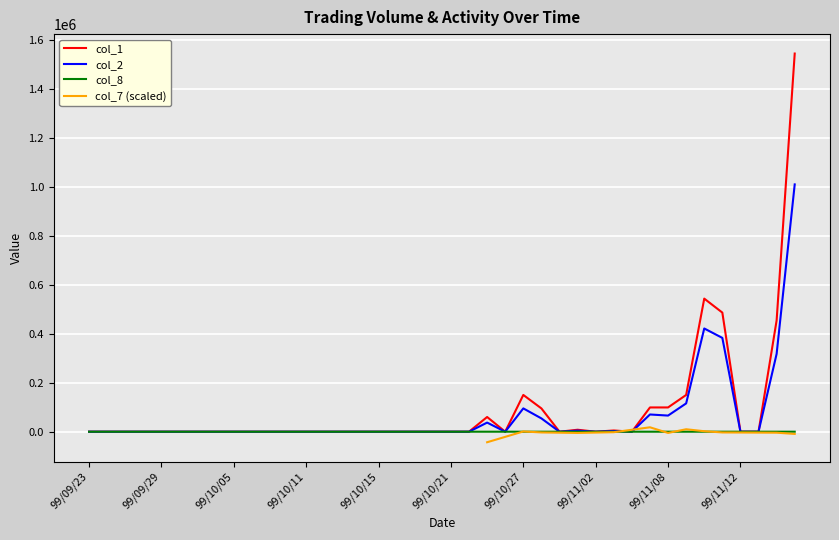

True or false: col_2 and col_1 intersect in this chart.

False